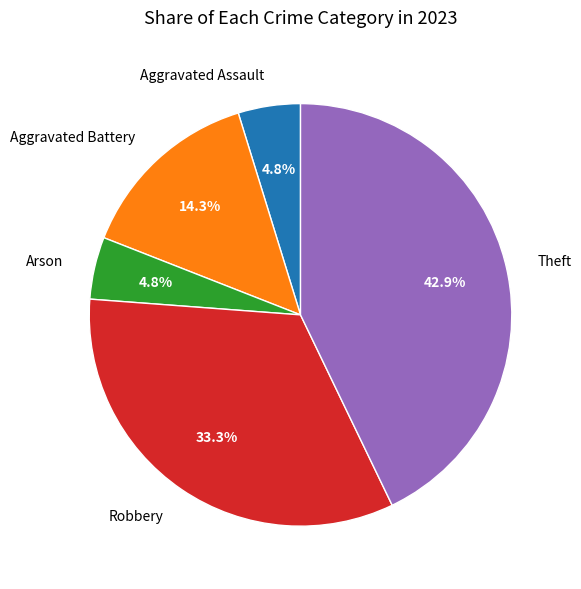

To the nearest percent, what is the average slice percentage?

20%